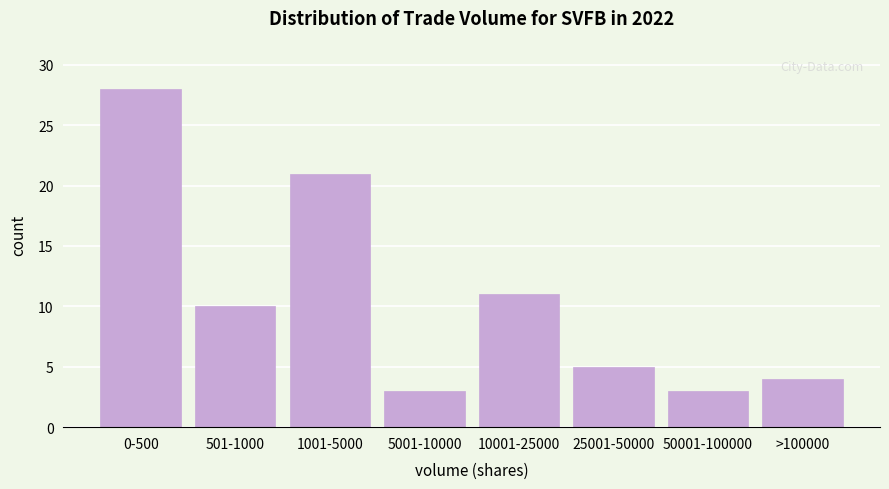

Reading right to left, transcribe all the data shown in this chart.

4	3	5	11	3	21	10	28